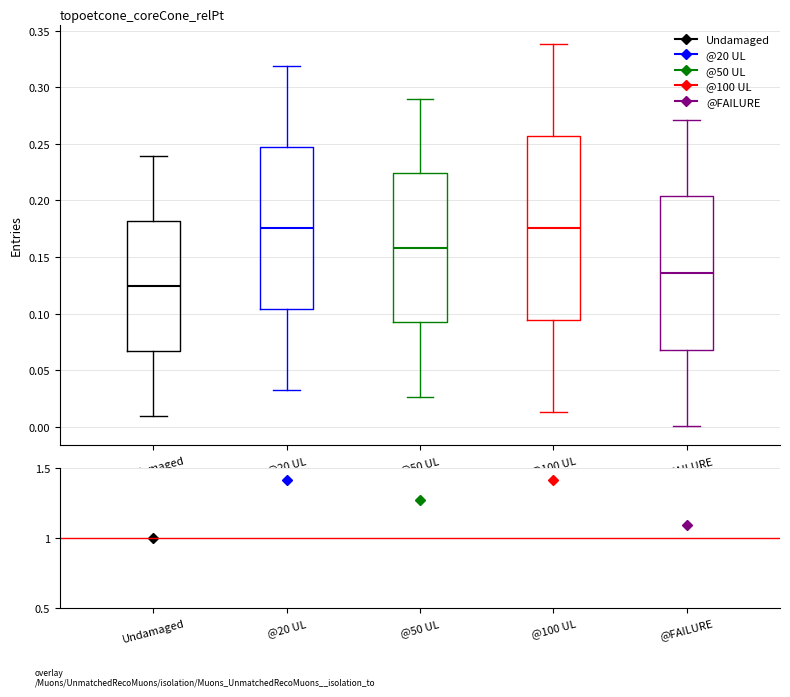

Which box has the lowest median line?

Undamaged